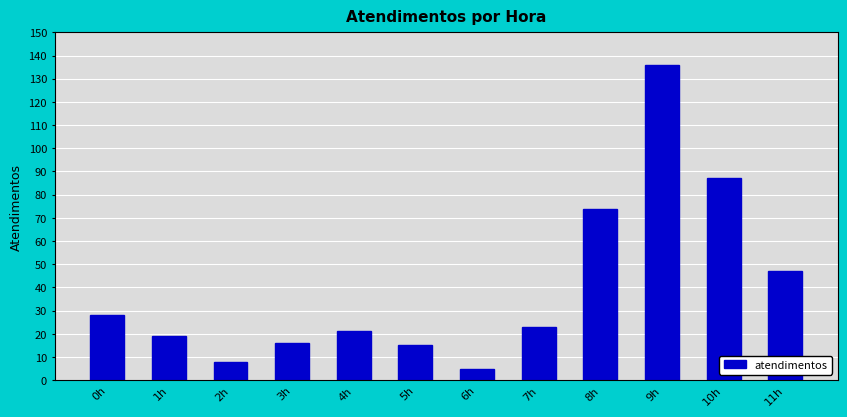

What is the minimum value shown in the chart?

5